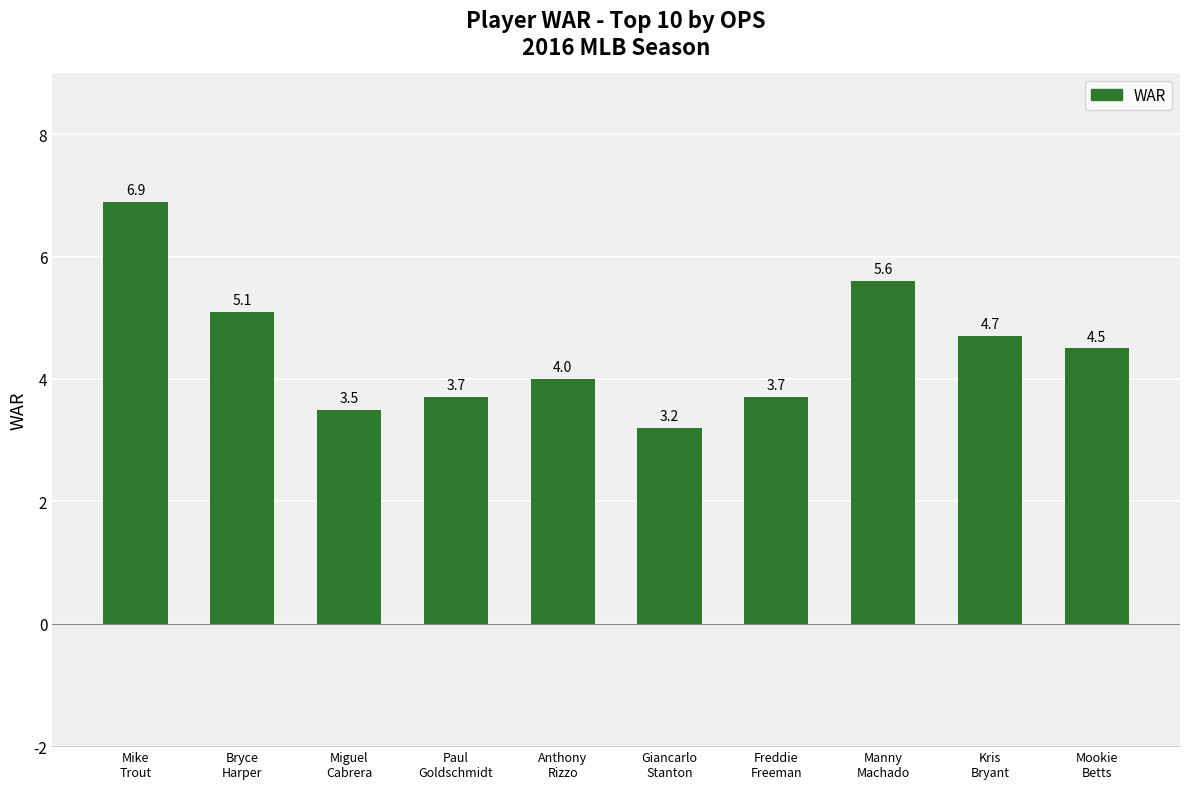

Reading right to left, transcribe all the data shown in this chart.

Mookie
Betts=4.5	Kris
Bryant=4.7	Manny
Machado=5.6	Freddie
Freeman=3.7	Giancarlo
Stanton=3.2	Anthony
Rizzo=4.0	Paul
Goldschmidt=3.7	Miguel
Cabrera=3.5	Bryce
Harper=5.1	Mike
Trout=6.9